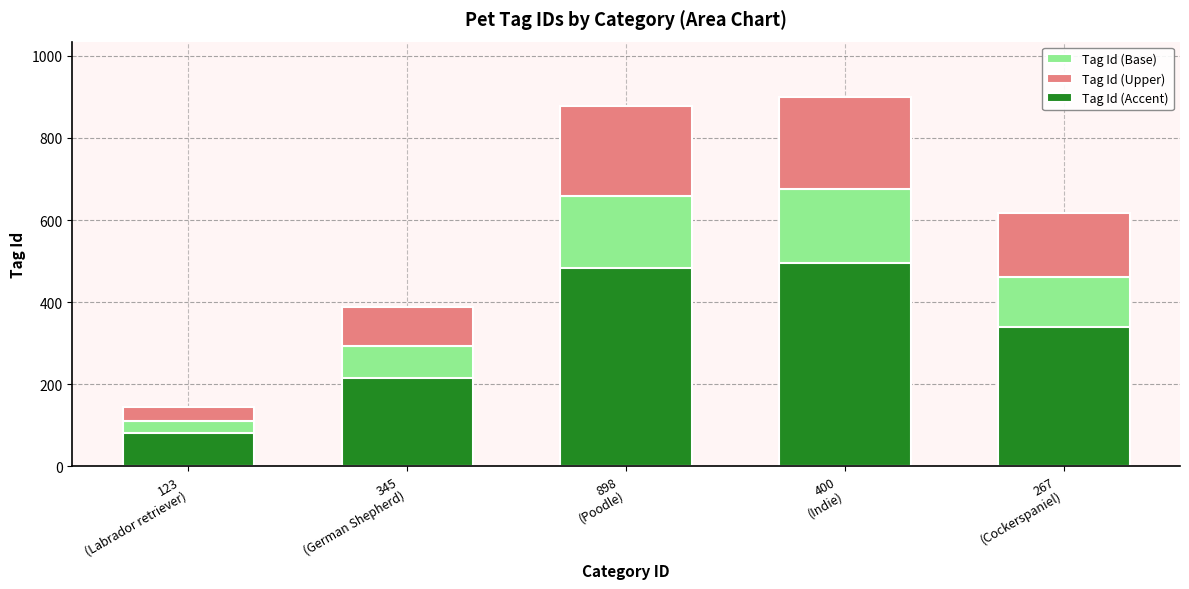

The value of Tag Id (Upper) at 345
(German Shepherd) is 65.7. True or false?

False